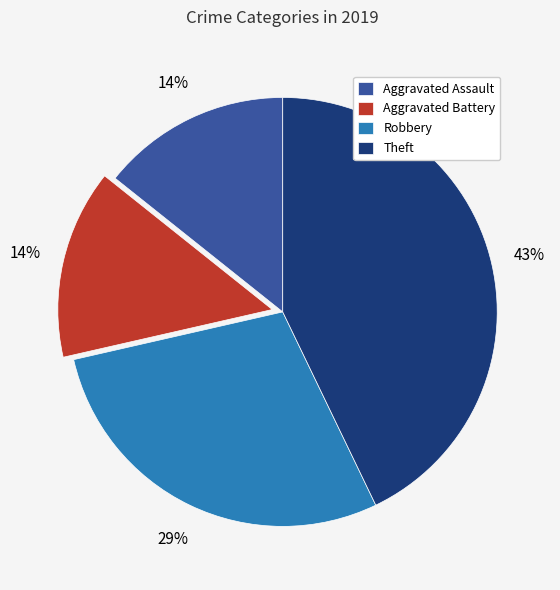

To the nearest percent, what is the combined percentage of Aggravated Assault and Robbery?

43%